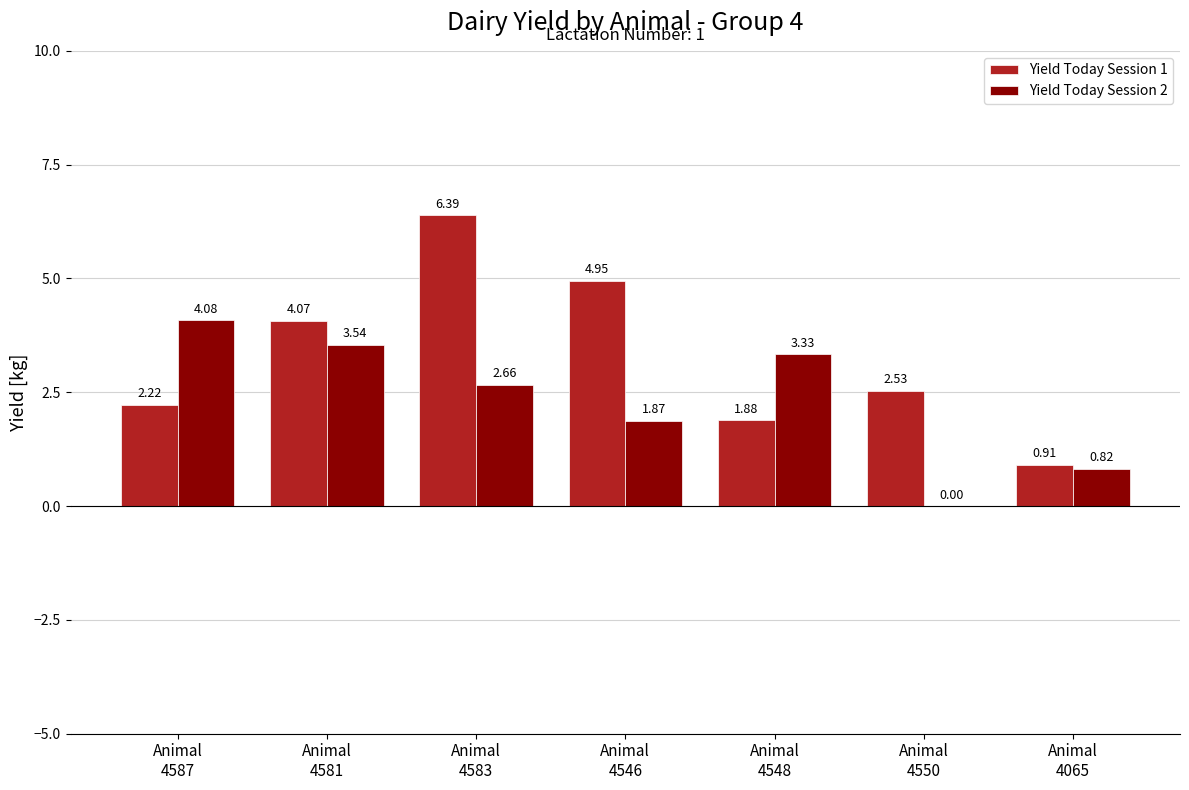

What is the spread (max minus min) of values at Animal
4583?

3.7